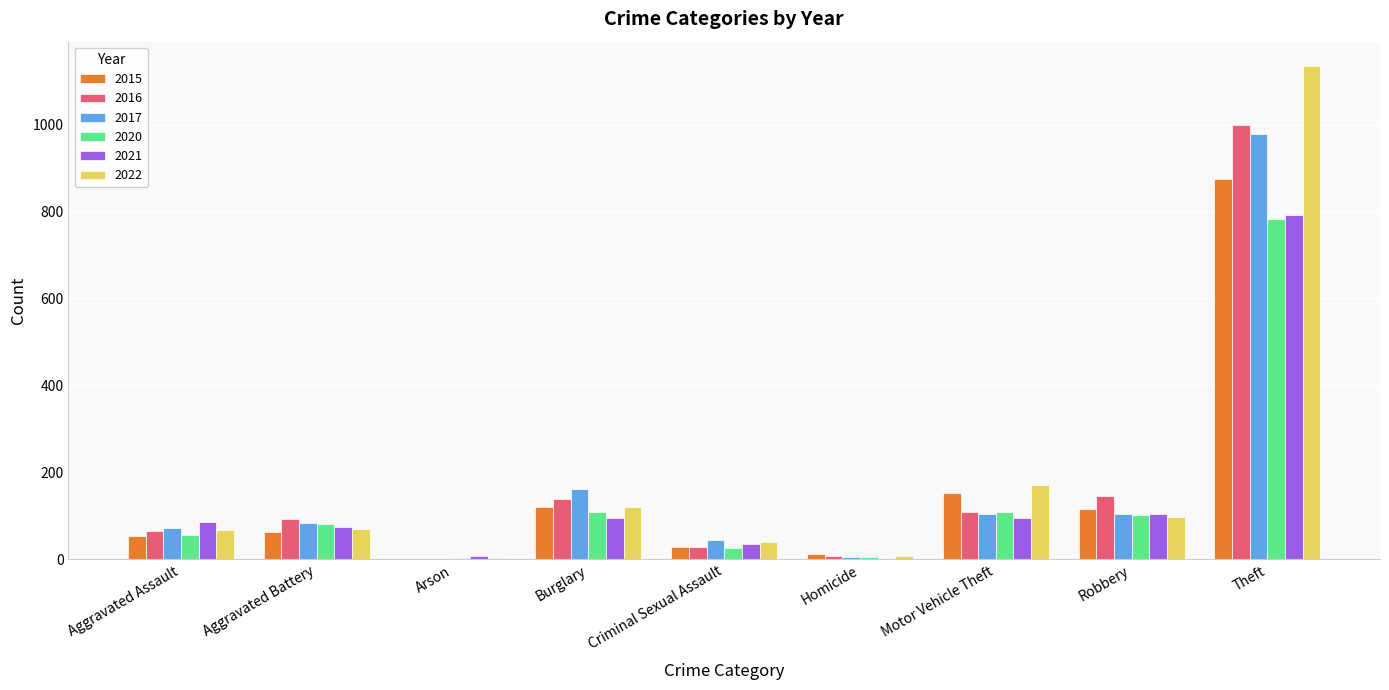

What is the total value across all series at Aggravated Assault?

402